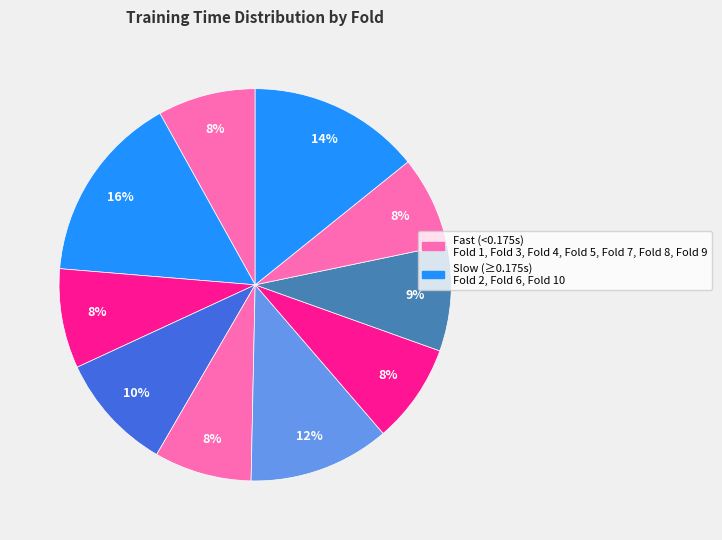

Count the number of slices in the pie.

10